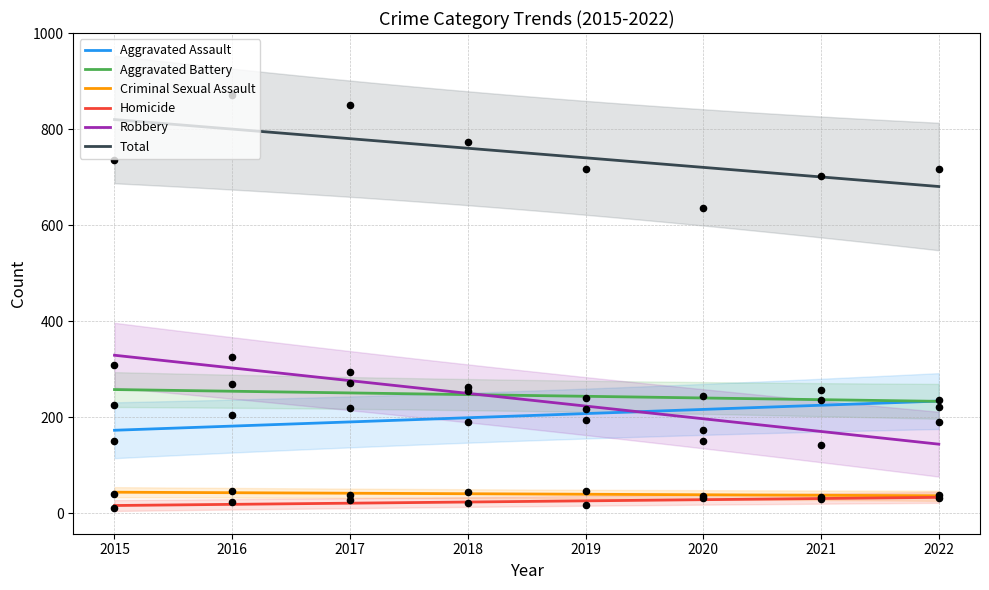

Which series contains the lowest Y value?

Homicide